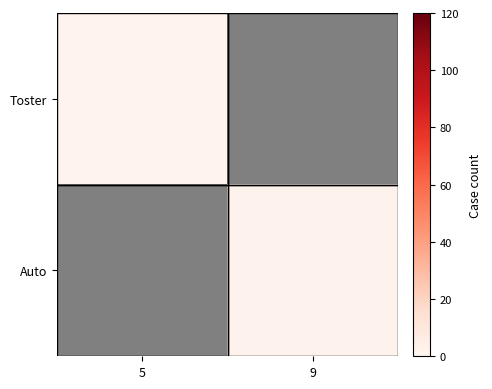

The Toster series shows 1.0 at 5. True or false?

True